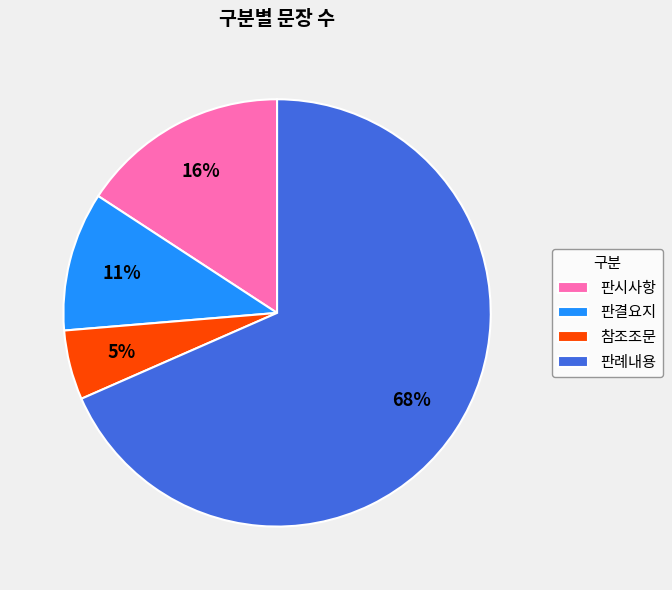

How many slices are in this pie chart?

4